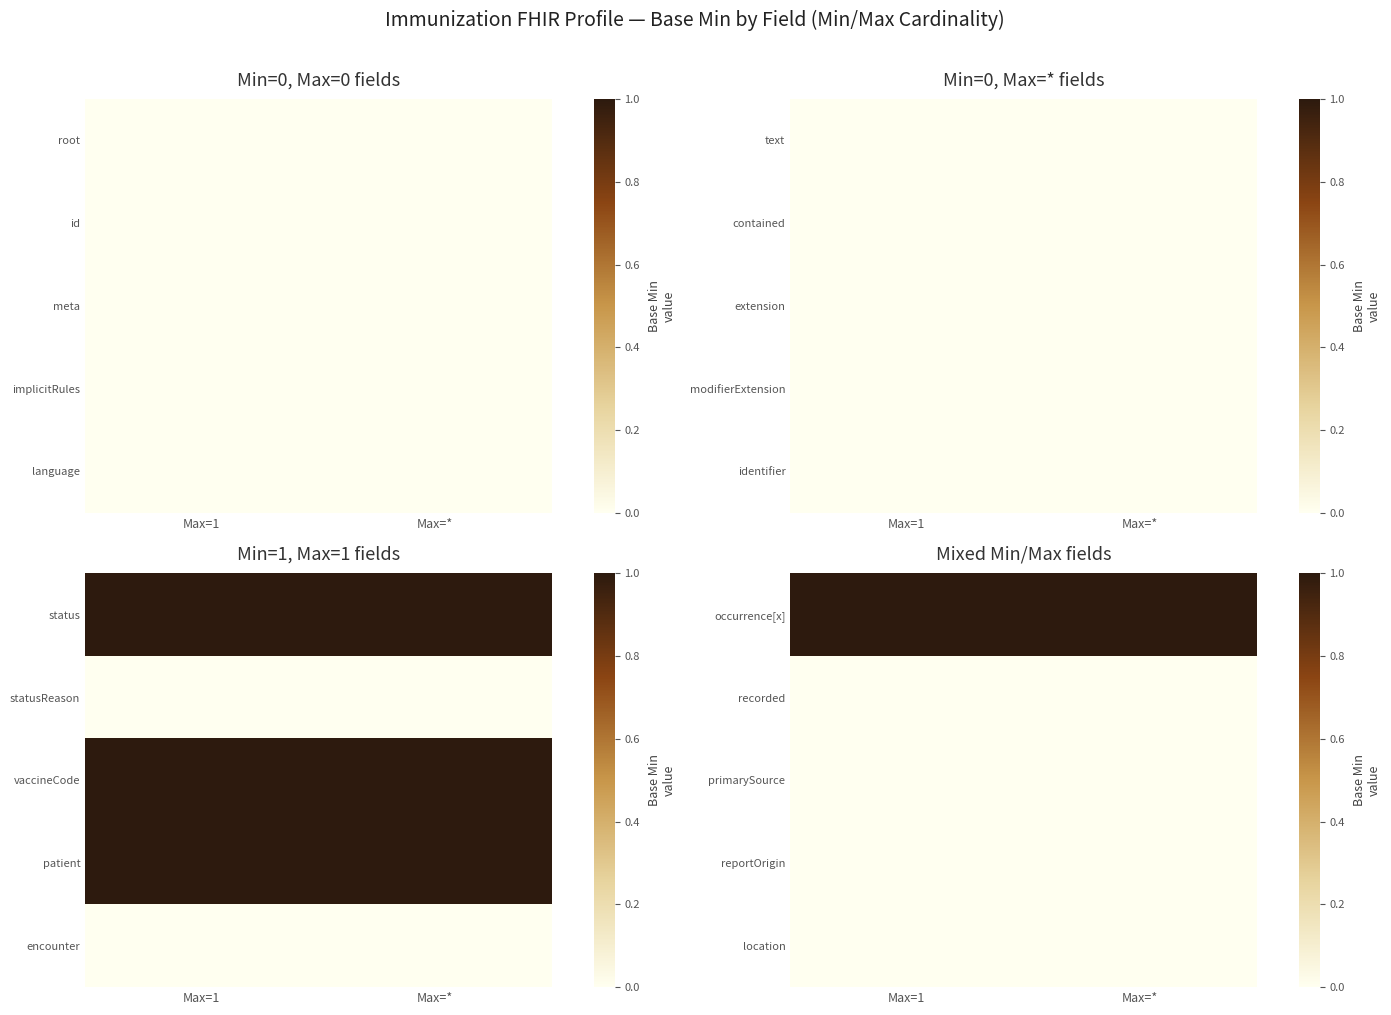

At which category does the chart reach its peak across all series?

Max=1